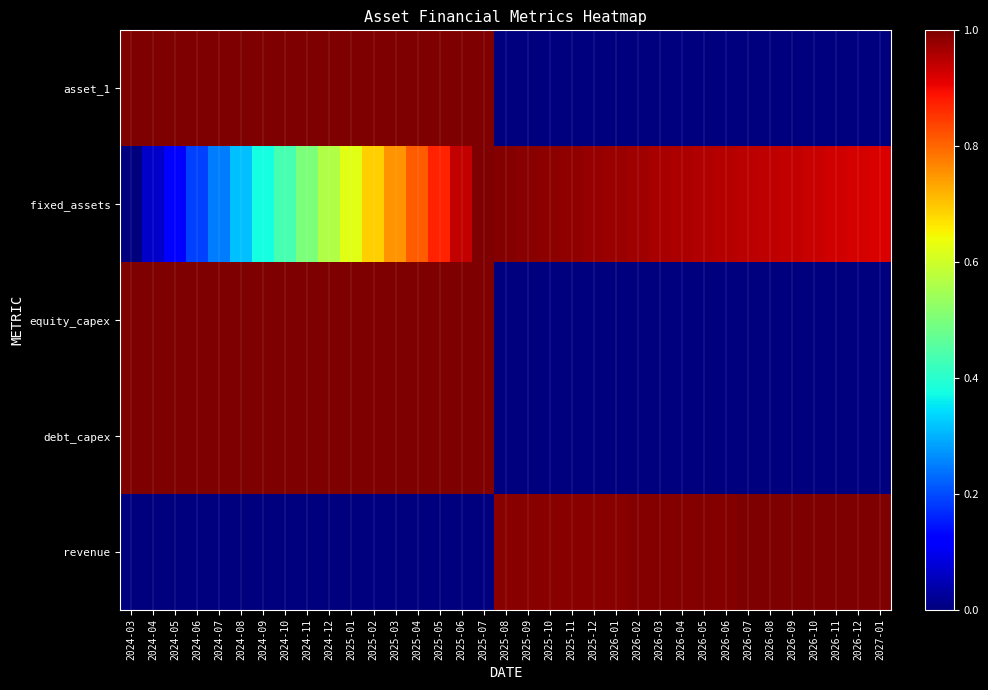

Reading left to right, what are all the values shown in this chart?

asset_1: 2024-03=1.0	2024-04=1.0	2024-05=1.0	2024-06=1.0	2024-07=1.0	2024-08=1.0	2024-09=1.0	2024-10=1.0	2024-11=1.0	2024-12=1.0	2025-01=1.0	2025-02=1.0	2025-03=1.0	2025-04=1.0	2025-05=1.0	2025-06=1.0	2025-07=1.0	2025-08=0.0	2025-09=0.0	2025-10=0.0	2025-11=0.0	2025-12=0.0	2026-01=0.0	2026-02=0.0	2026-03=0.0	2026-04=0.0	2026-05=0.0	2026-06=0.0	2026-07=0.0	2026-08=0.0	2026-09=0.0	2026-10=0.0	2026-11=0.0	2026-12=0.0	2027-01=0.0
fixed_assets: 2024-03=0.0	2024-04=0.1	2024-05=0.1	2024-06=0.2	2024-07=0.2	2024-08=0.3	2024-09=0.4	2024-10=0.4	2024-11=0.5	2024-12=0.6	2025-01=0.6	2025-02=0.7	2025-03=0.8	2025-04=0.8	2025-05=0.9	2025-06=0.9	2025-07=1.0	2025-08=1.0	2025-09=1.0	2025-10=1.0	2025-11=1.0	2025-12=1.0	2026-01=1.0	2026-02=1.0	2026-03=1.0	2026-04=1.0	2026-05=1.0	2026-06=1.0	2026-07=0.9	2026-08=0.9	2026-09=0.9	2026-10=0.9	2026-11=0.9	2026-12=0.9	2027-01=0.9
equity_capex: 2024-03=1.0	2024-04=1.0	2024-05=1.0	2024-06=1.0	2024-07=1.0	2024-08=1.0	2024-09=1.0	2024-10=1.0	2024-11=1.0	2024-12=1.0	2025-01=1.0	2025-02=1.0	2025-03=1.0	2025-04=1.0	2025-05=1.0	2025-06=1.0	2025-07=1.0	2025-08=0.0	2025-09=0.0	2025-10=0.0	2025-11=0.0	2025-12=0.0	2026-01=0.0	2026-02=0.0	2026-03=0.0	2026-04=0.0	2026-05=0.0	2026-06=0.0	2026-07=0.0	2026-08=0.0	2026-09=0.0	2026-10=0.0	2026-11=0.0	2026-12=0.0	2027-01=0.0
debt_capex: 2024-03=1.0	2024-04=1.0	2024-05=1.0	2024-06=1.0	2024-07=1.0	2024-08=1.0	2024-09=1.0	2024-10=1.0	2024-11=1.0	2024-12=1.0	2025-01=1.0	2025-02=1.0	2025-03=1.0	2025-04=1.0	2025-05=1.0	2025-06=1.0	2025-07=1.0	2025-08=0.0	2025-09=0.0	2025-10=0.0	2025-11=0.0	2025-12=0.0	2026-01=0.0	2026-02=0.0	2026-03=0.0	2026-04=0.0	2026-05=0.0	2026-06=0.0	2026-07=0.0	2026-08=0.0	2026-09=0.0	2026-10=0.0	2026-11=0.0	2026-12=0.0	2027-01=0.0
revenue: 2024-03=0.0	2024-04=0.0	2024-05=0.0	2024-06=0.0	2024-07=0.0	2024-08=0.0	2024-09=0.0	2024-10=0.0	2024-11=0.0	2024-12=0.0	2025-01=0.0	2025-02=0.0	2025-03=0.0	2025-04=0.0	2025-05=0.0	2025-06=0.0	2025-07=0.0	2025-08=1.0	2025-09=1.0	2025-10=1.0	2025-11=1.0	2025-12=1.0	2026-01=1.0	2026-02=1.0	2026-03=1.0	2026-04=1.0	2026-05=1.0	2026-06=1.0	2026-07=1.0	2026-08=1.0	2026-09=1.0	2026-10=1.0	2026-11=1.0	2026-12=1.0	2027-01=1.0